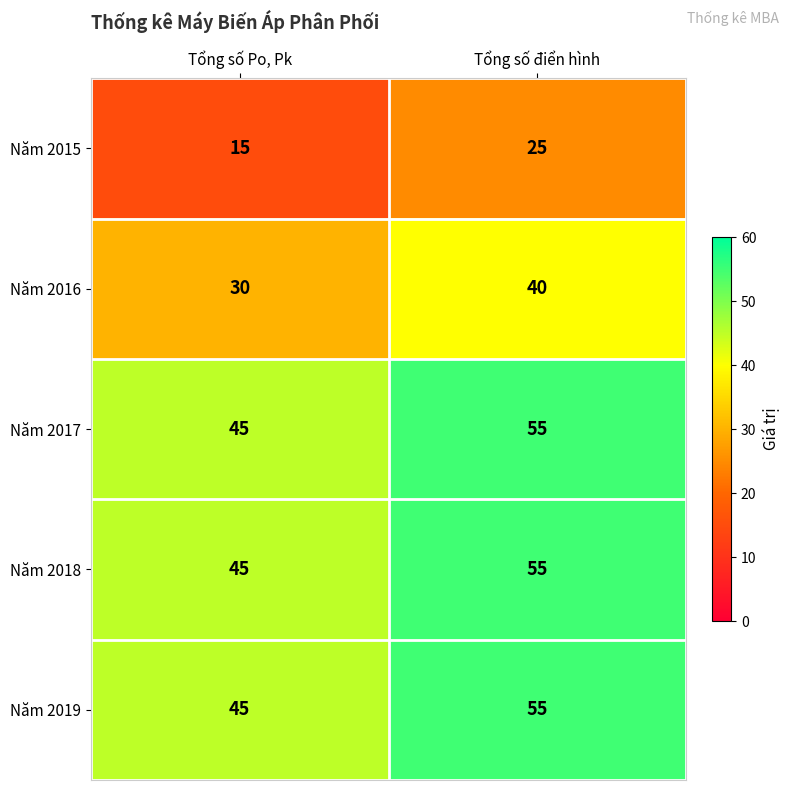

What is the sum of all Năm 2018 values?

100